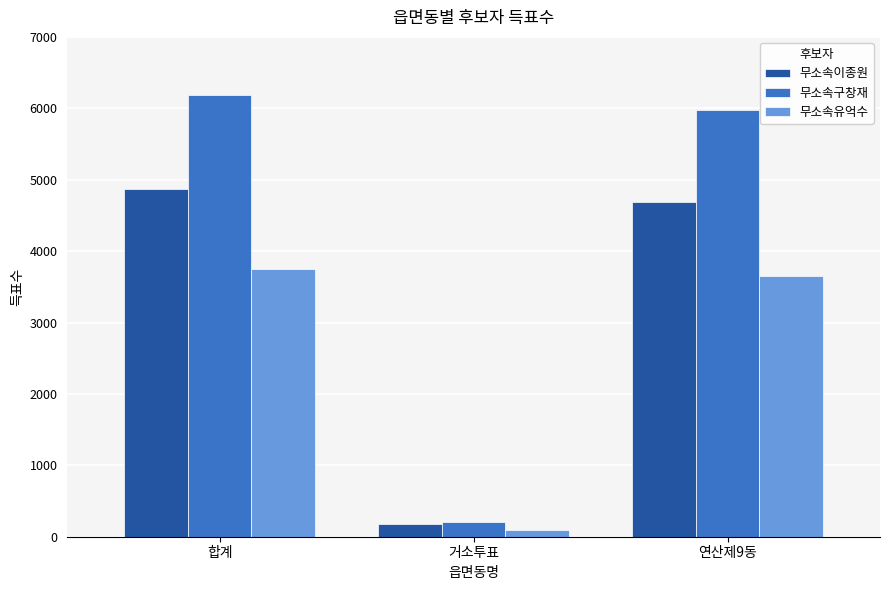

What is the label of the 2nd bar from the left?

거소투표